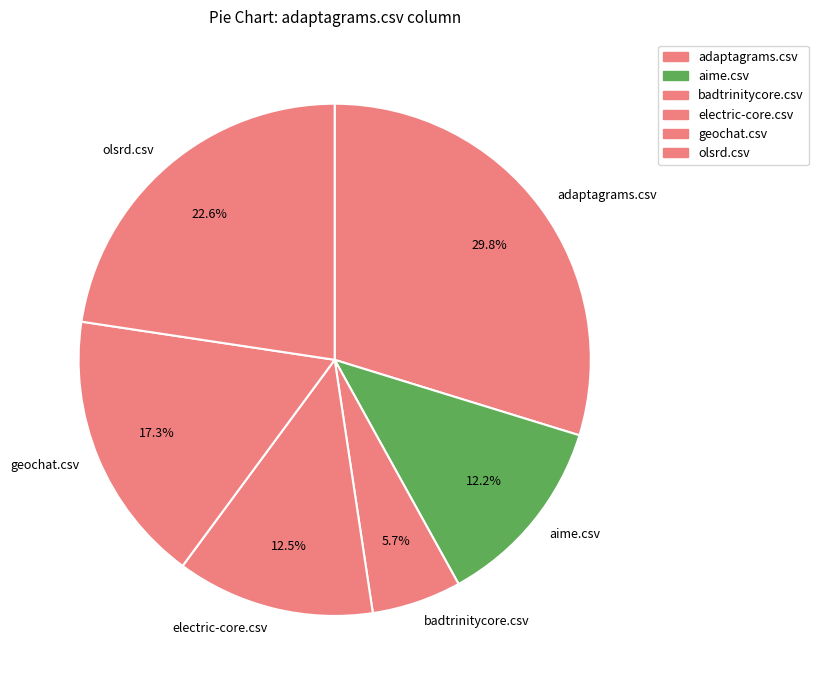

Is it true that aime.csv is 12% of the pie?

True